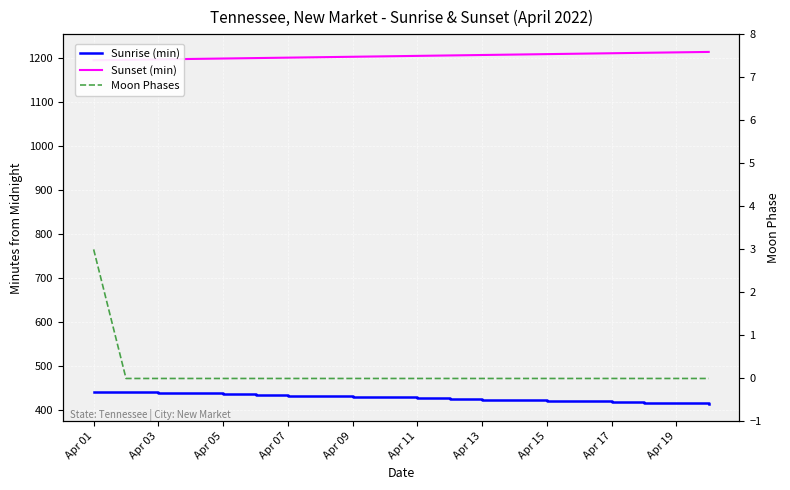

Is it true that Moon Phases equals 2 at Apr 11?

False